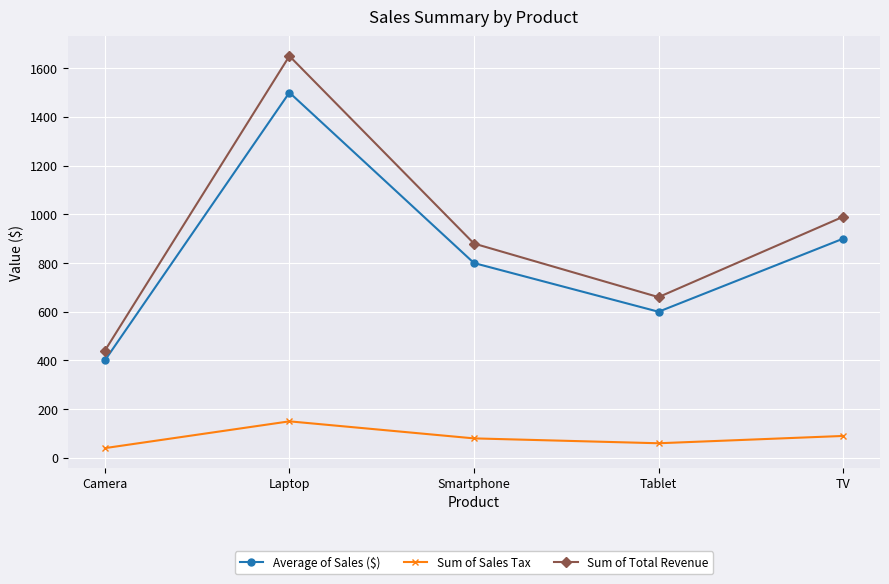

What is the sum of all Average of Sales ($) values?

4200